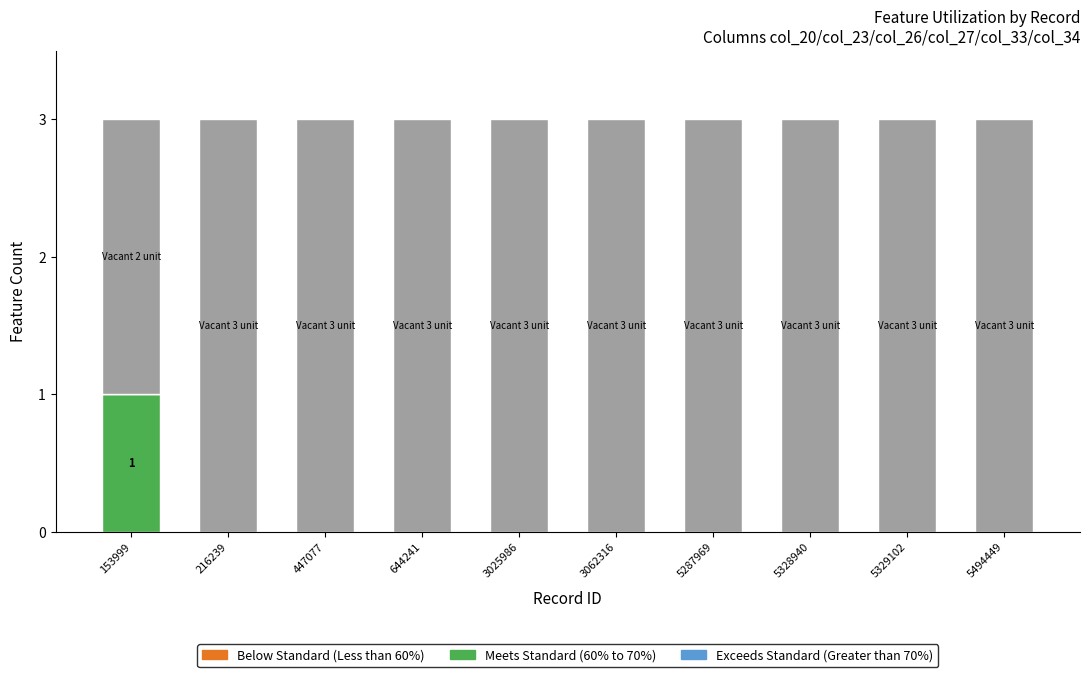

How many groups of bars are there?

10